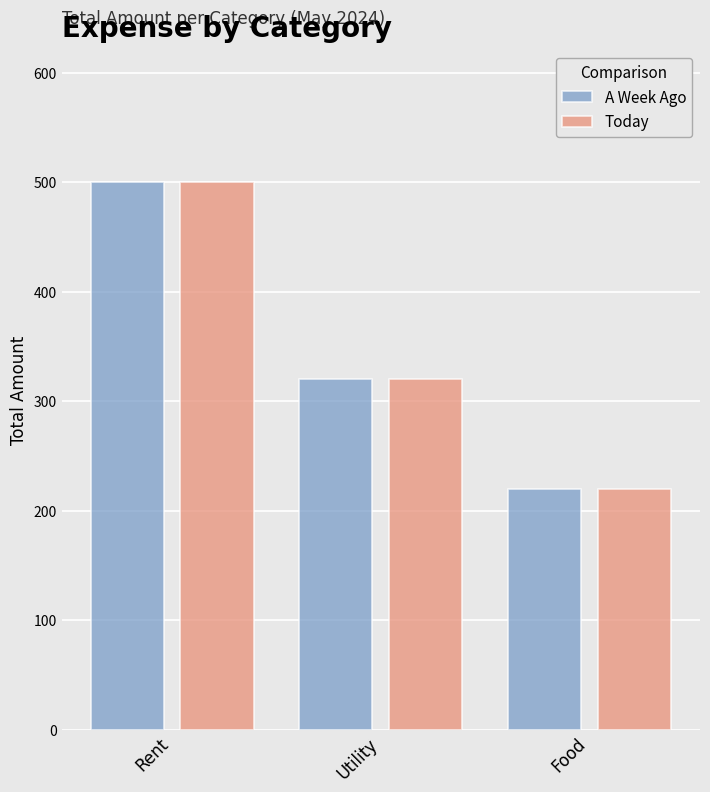

Which category has the lowest value across all series?

Food